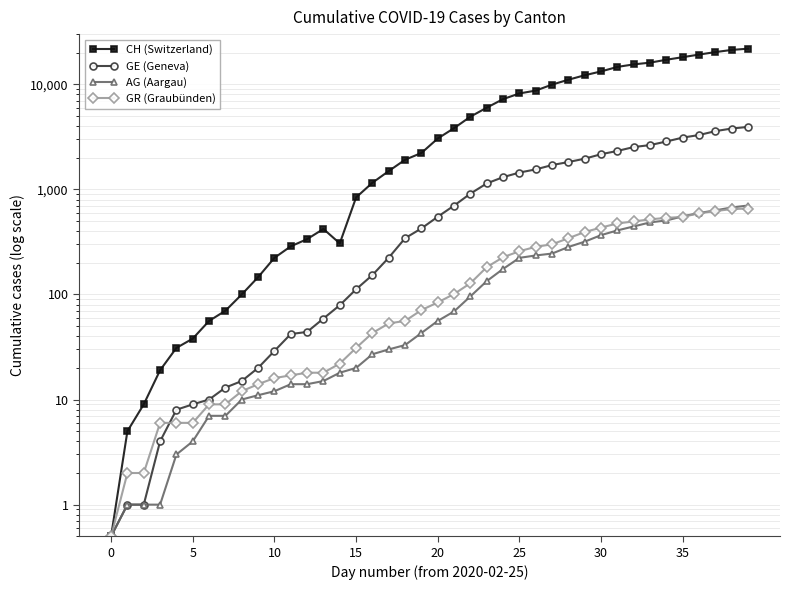

How many values in the AG (Aargau) series exceed 56?

19